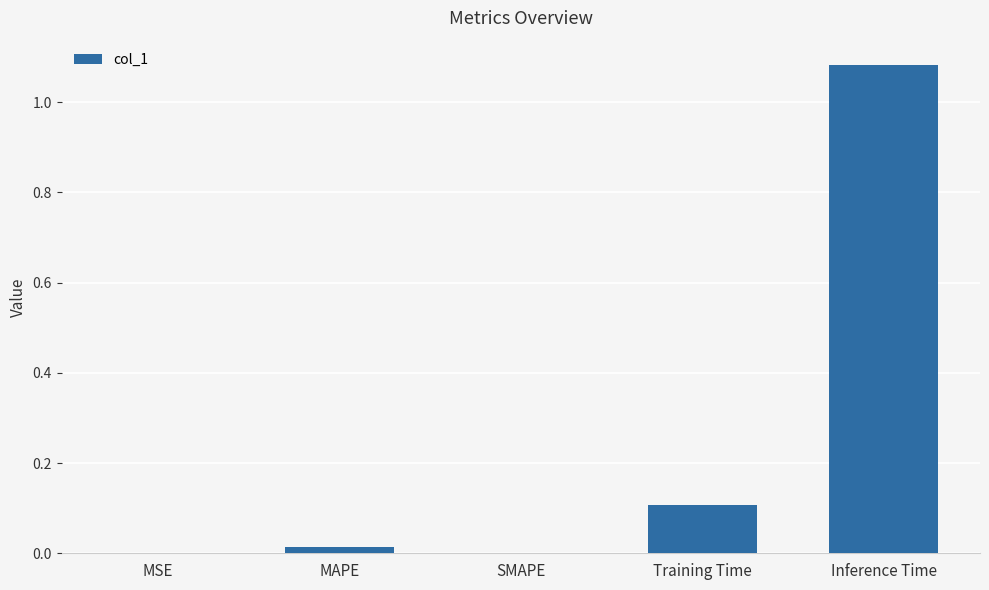

The value at Training Time is 0.0. True or false?

False